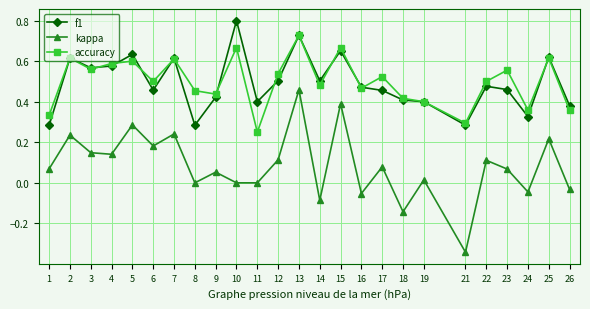

Which category has the highest value in the kappa series?

13